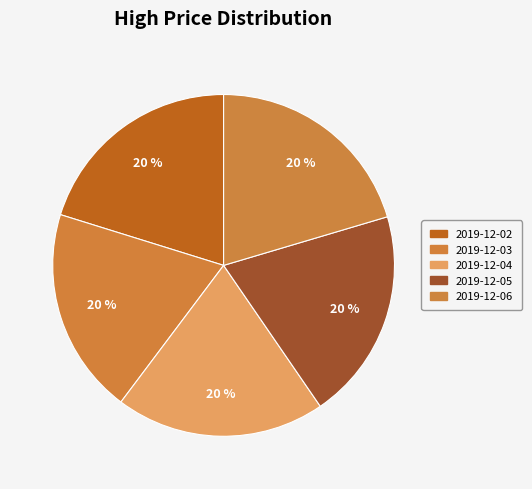

Count the number of slices in the pie.

5